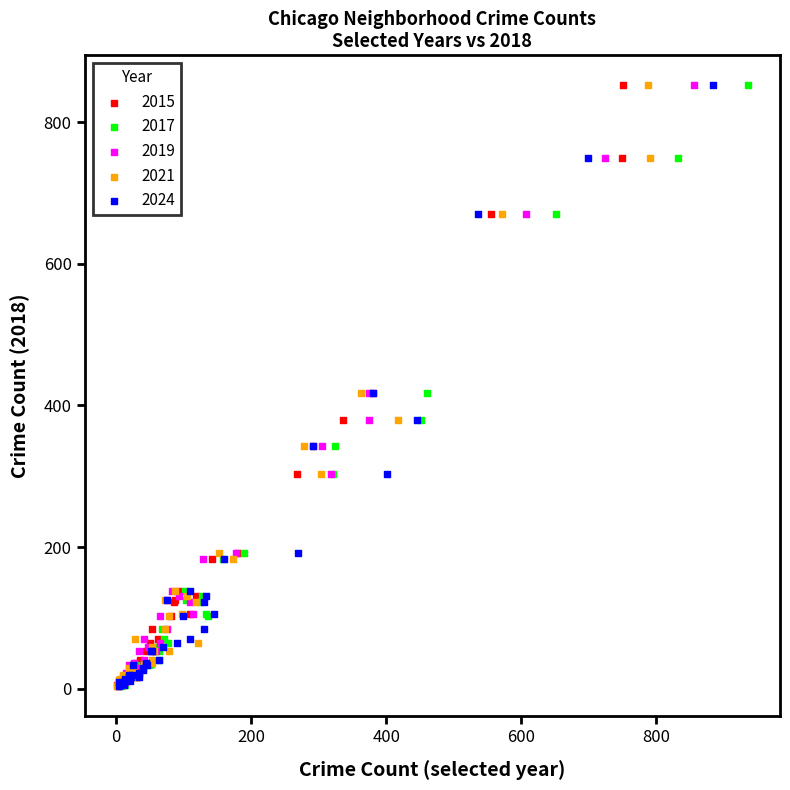

What are all the series names shown in the legend?

2015, 2017, 2019, 2021, 2024